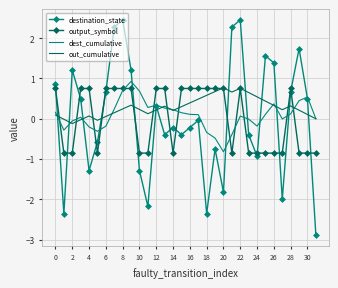

What is the greatest value displayed?

2.5